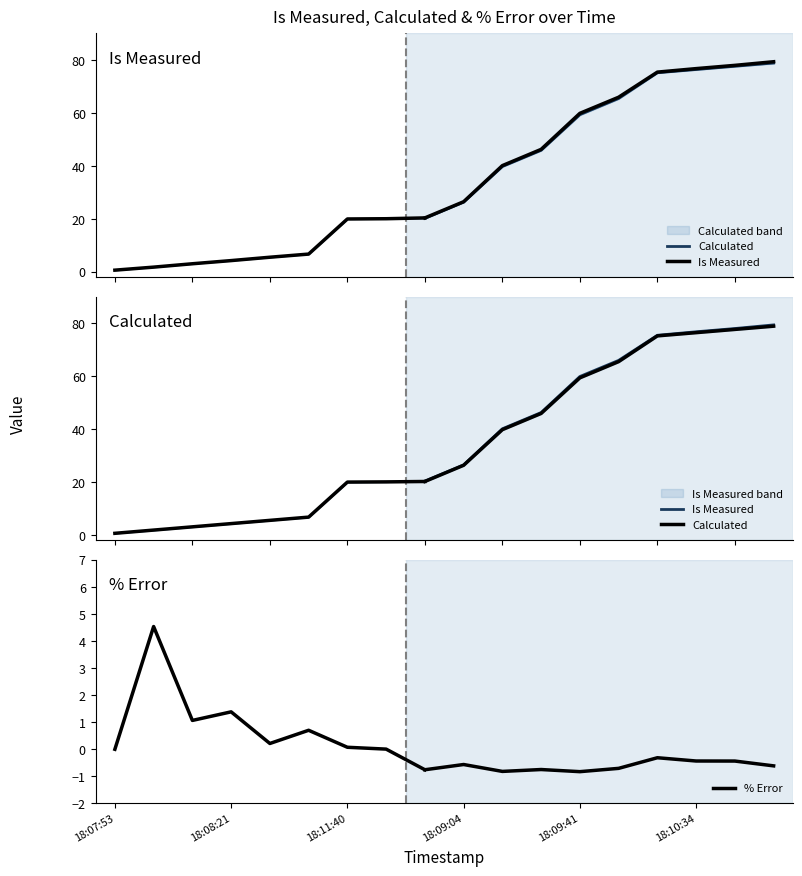

What is the difference between the maximum and minimum values in the Is Measured series?

78.7